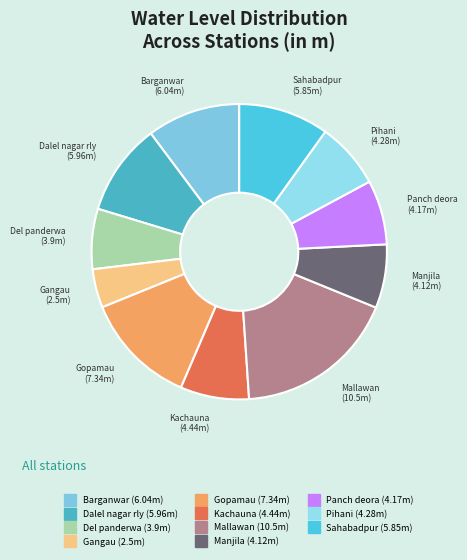

Approximately how many times larger is the value at Del panderwa compared to Panch deora?

0.9